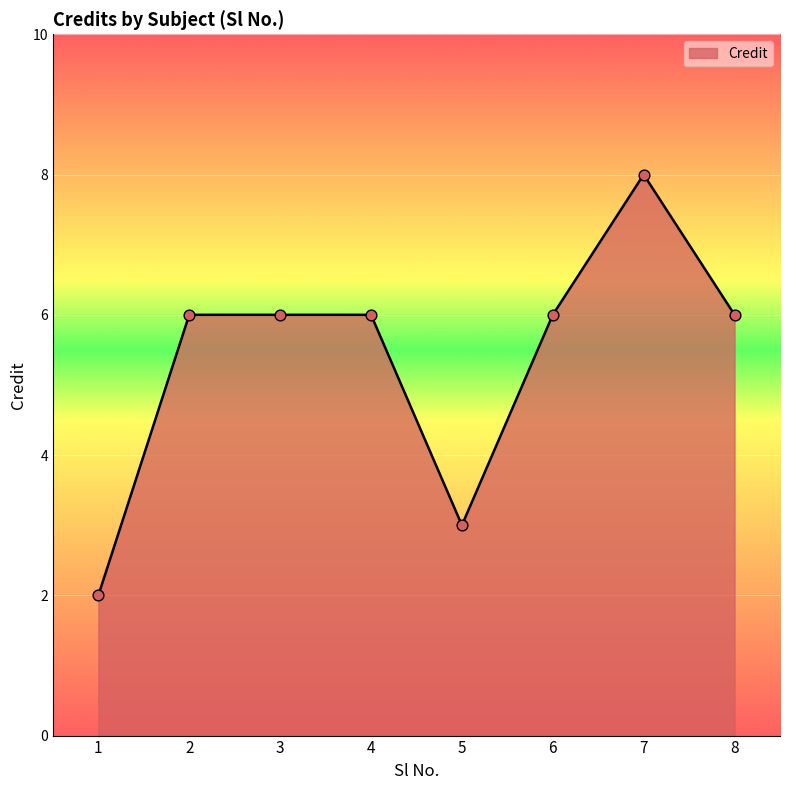

Approximately how many times larger is the value at 7 compared to 2?

1.3